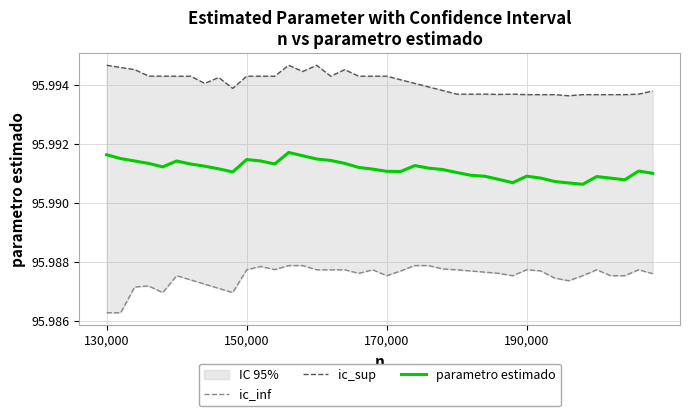

The ic_inf series shows 57.0 at 190,000. True or false?

False